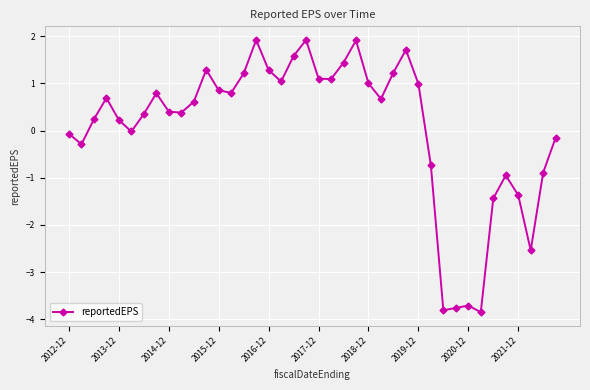

What is the difference between the maximum and minimum values?

5.8